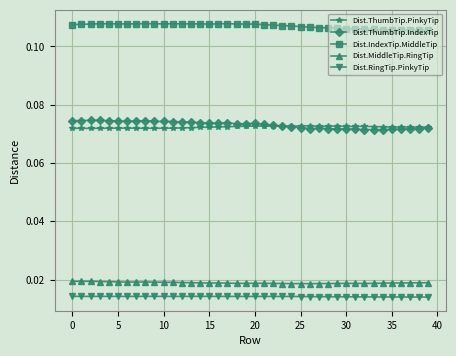

Count the Dist.RingTip.PinkyTip values in the range 0 to 1.

40